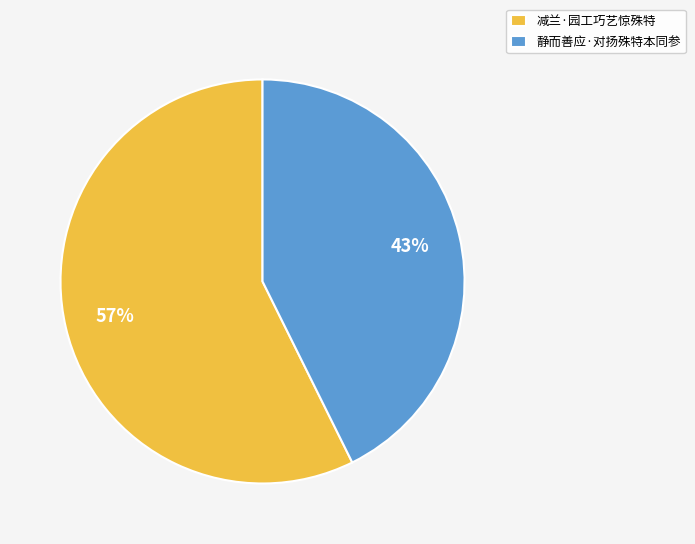

Count the number of slices in the pie.

2